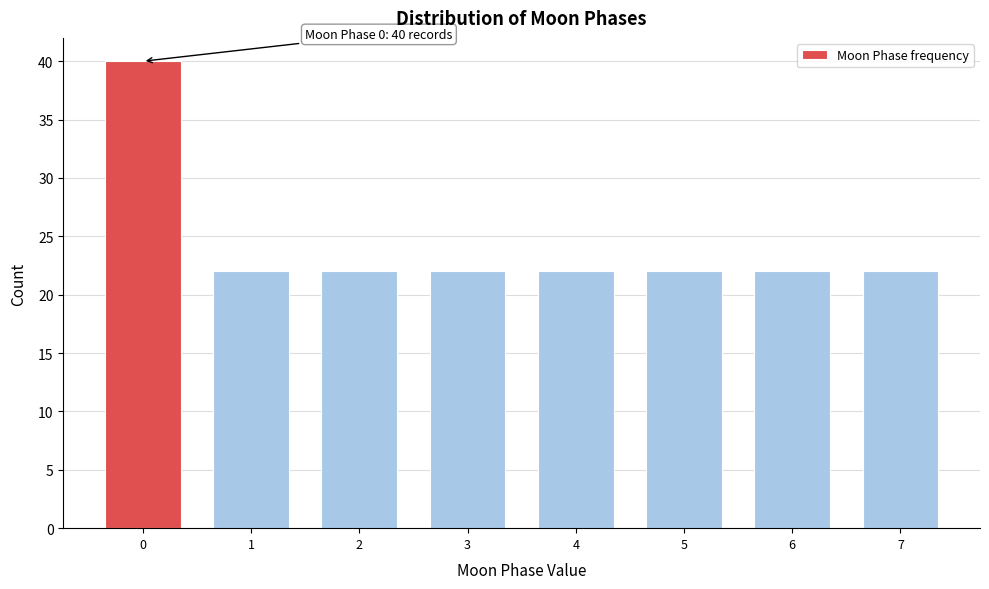

Reading right to left, list all the values displayed in this chart.

22	22	22	22	22	22	22	40